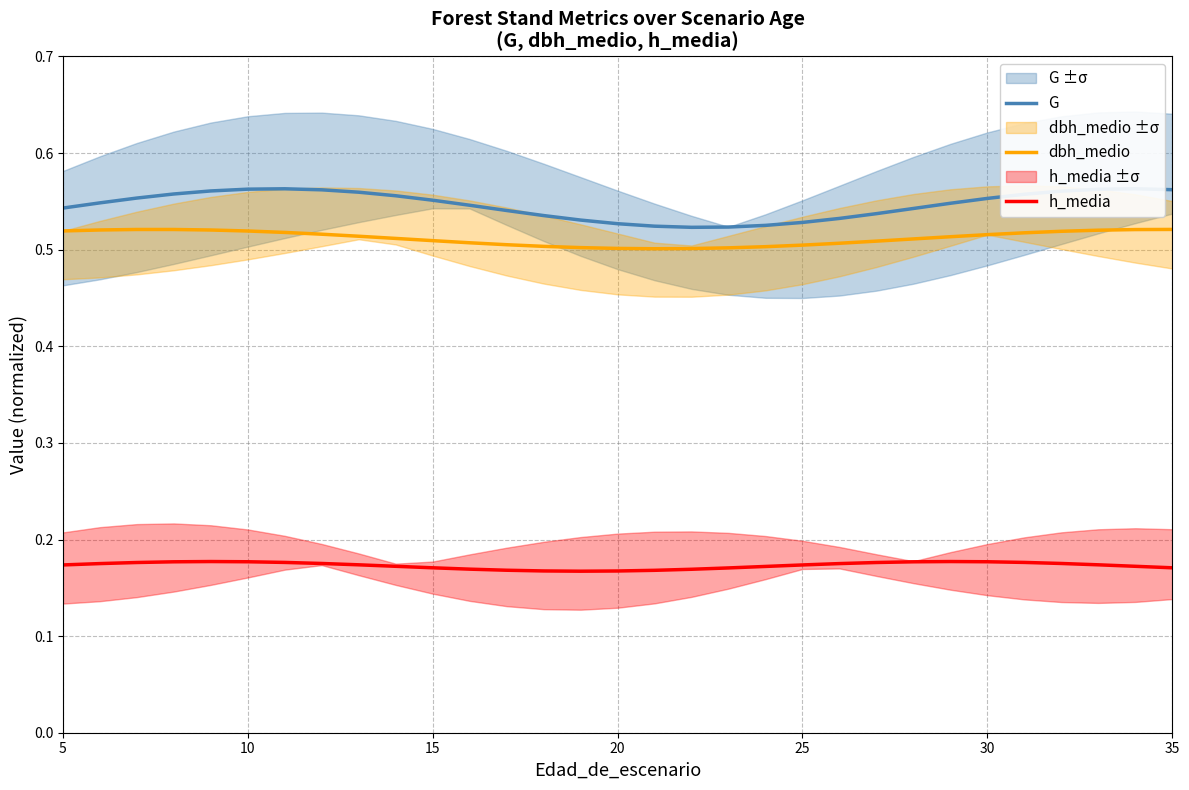

True or false: h_media and dbh_medio cross at least once.

False